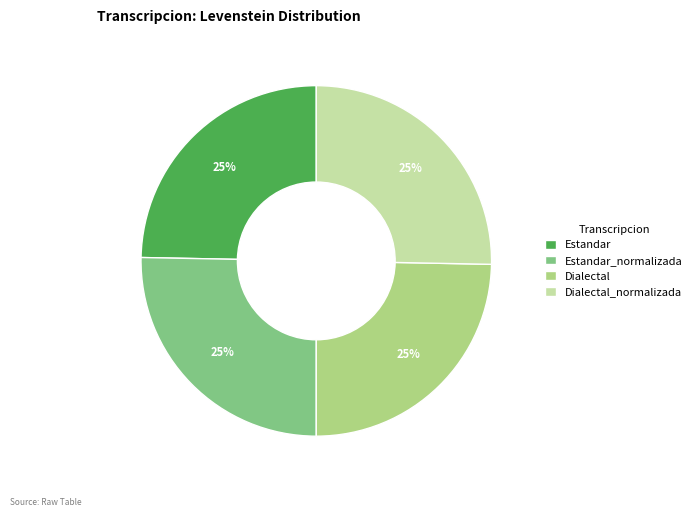

To the nearest percent, what portion does Estandar_normalizada represent?

25%